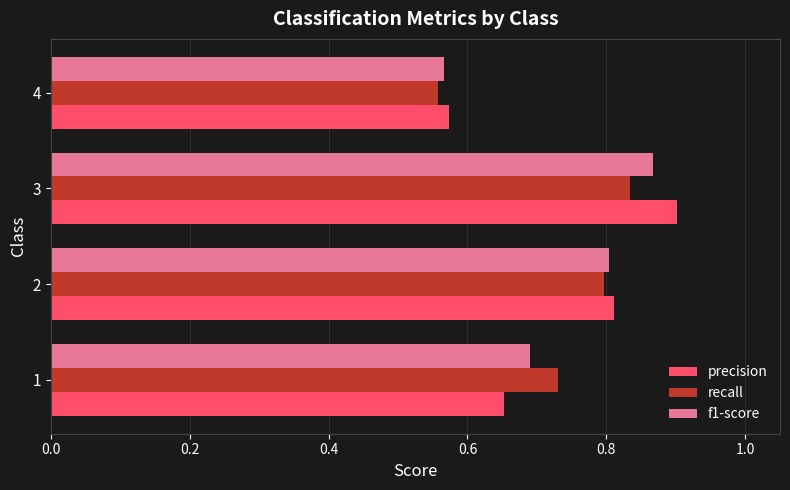

How many precision values are between 0 and 1?

4